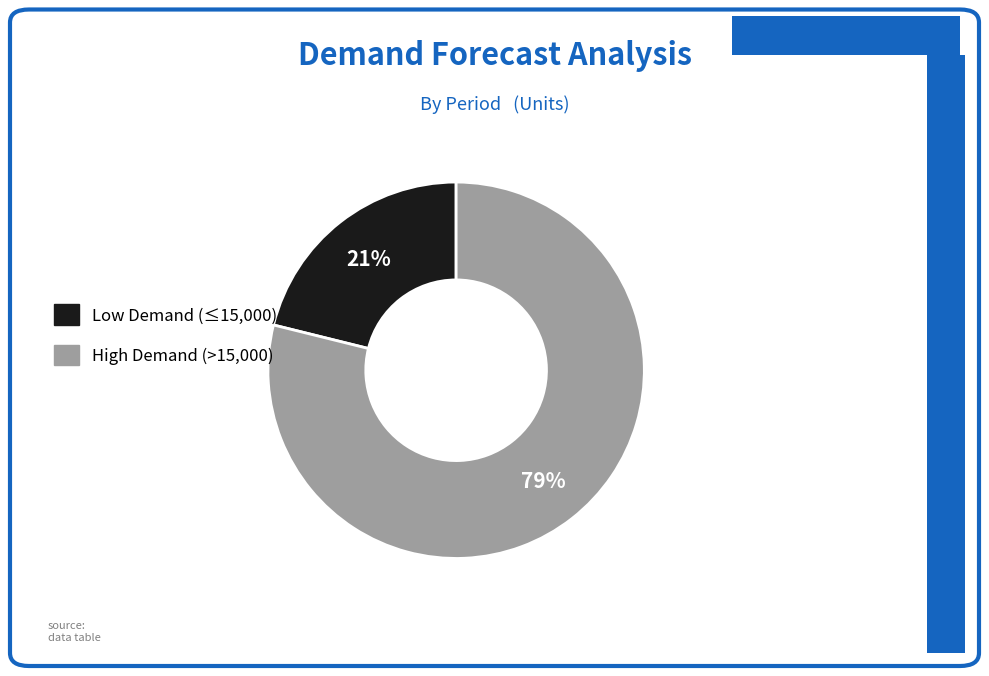

Is it true that Low Demand (≤15,000) is 28% of the pie?

False